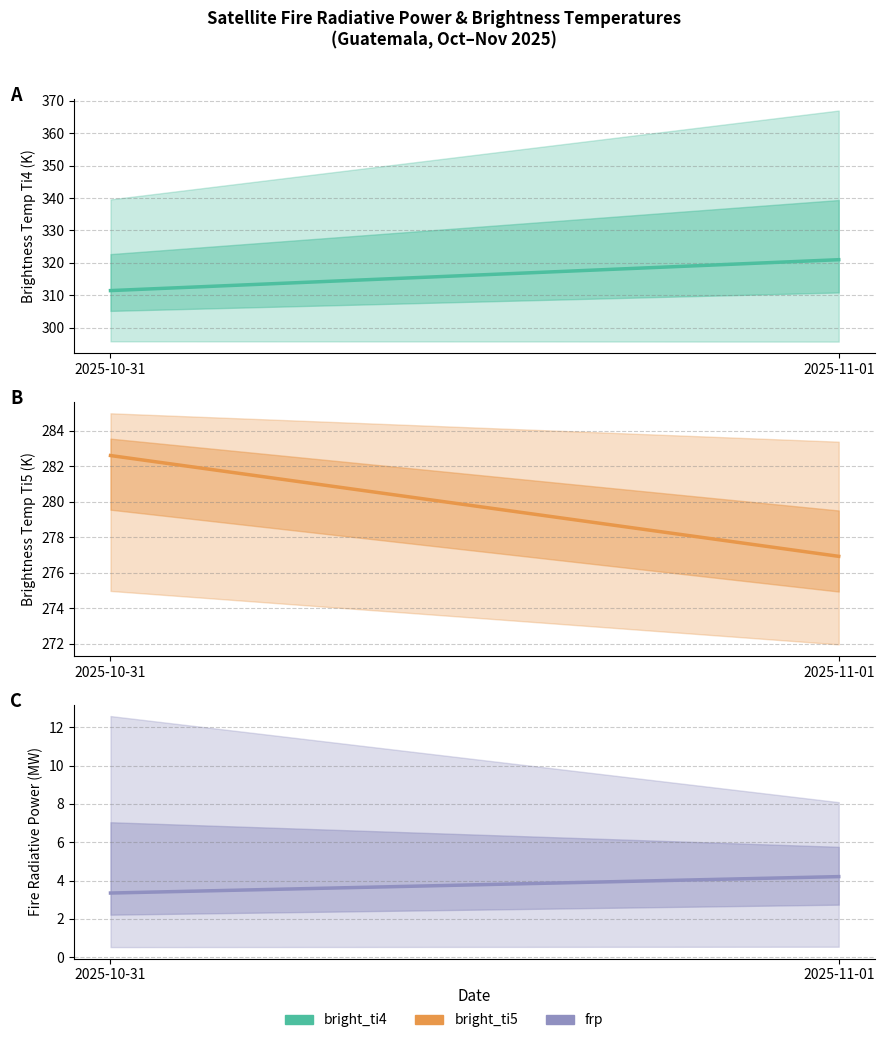

What is the difference between the frp values at 2025-10-31 and 2025-11-01?

0.9